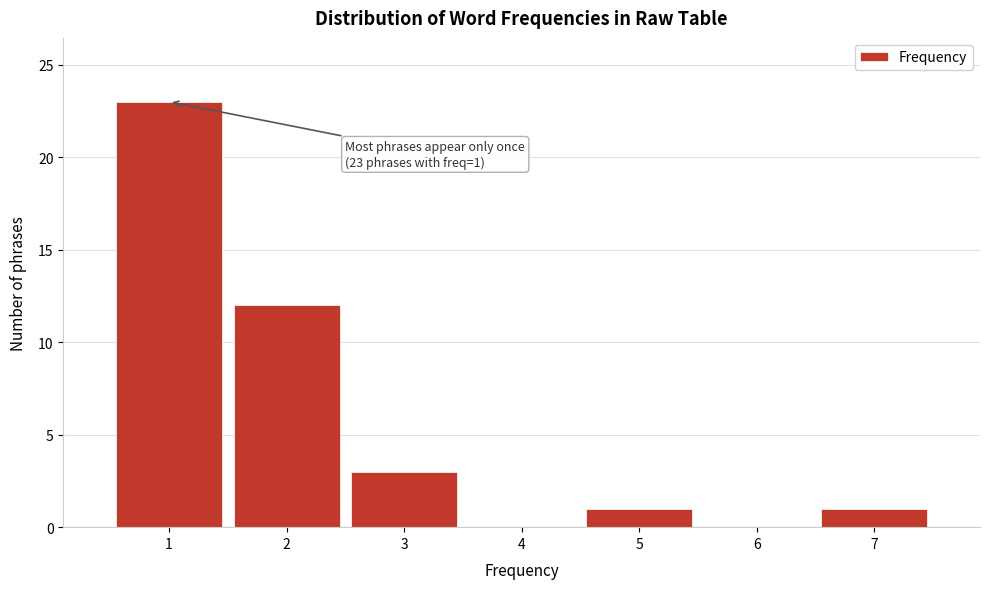

Over which range of the x-axis is the bar tallest?

0.5 to 1.5